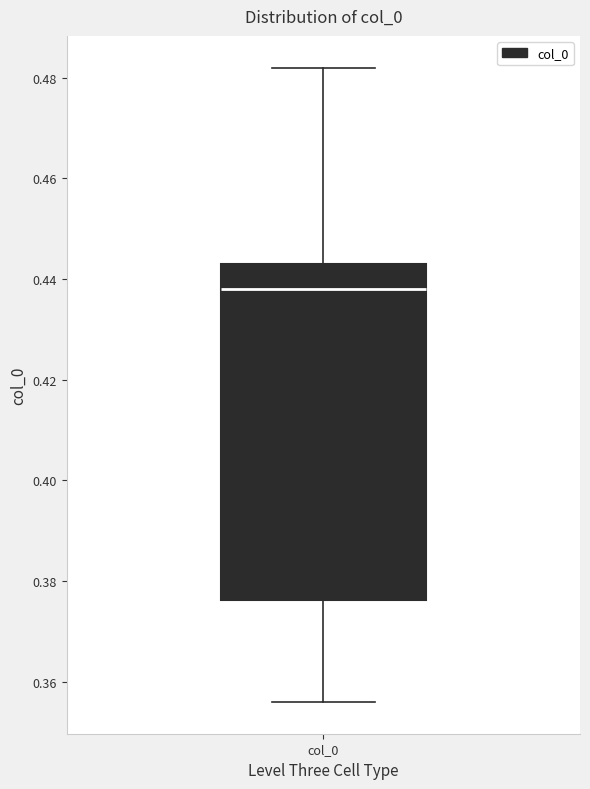

Read this box plot against the y-axis: the position of the median line, the range covered by the box, and the ends of both whiskers. The values are not printed on the chart, so give them approximately, as read against the axis.

median 0.438, box 0.376 to 0.444, whiskers 0.356 to 0.482